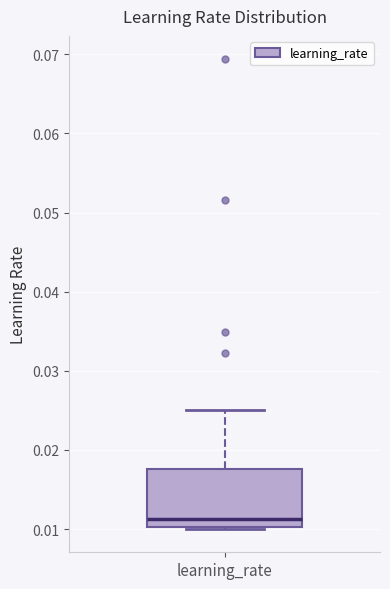

Where does the median line of the box for learning_rate sit on the y-axis? The values are not printed on the chart, so give them approximately, as read against the axis.

0.011